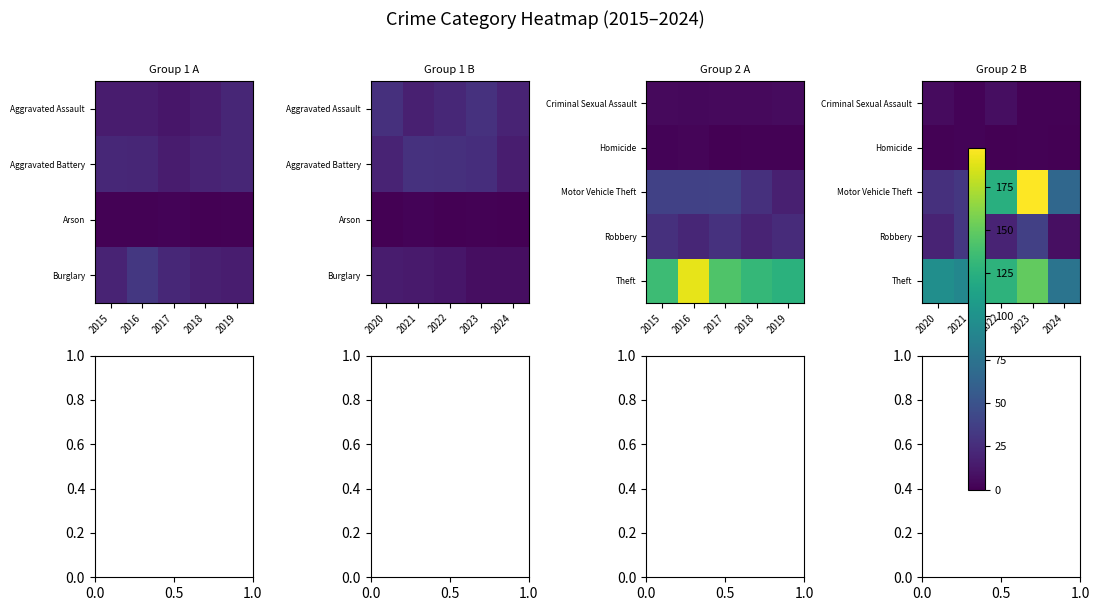

What is the difference between the Theft values at 2023 and 2021?

59